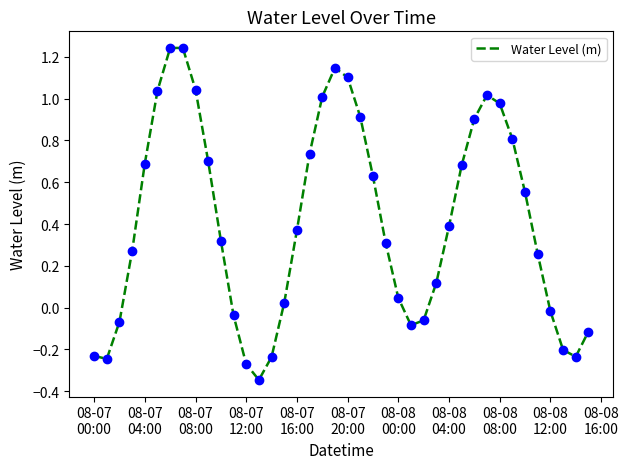

What is the difference between the maximum and minimum values?

1.6